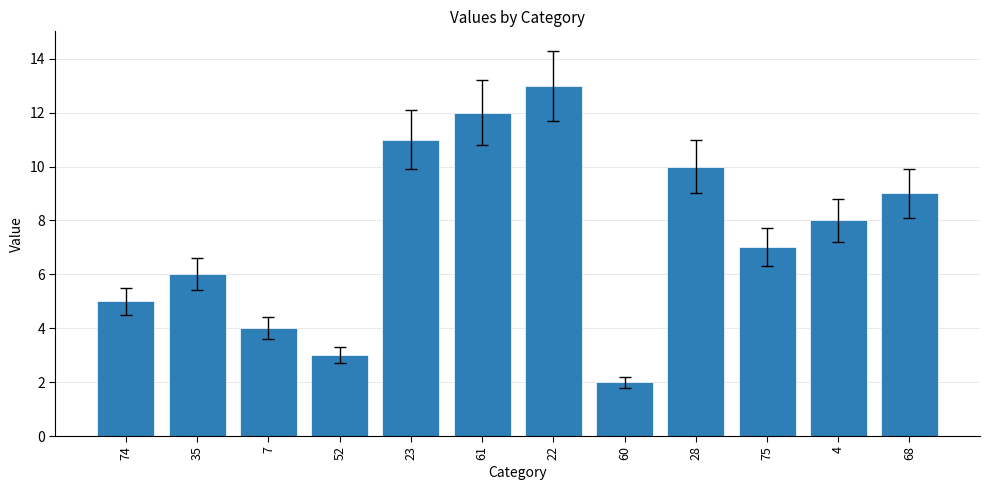

What is the sum of the values at 74 and 23?

16.0